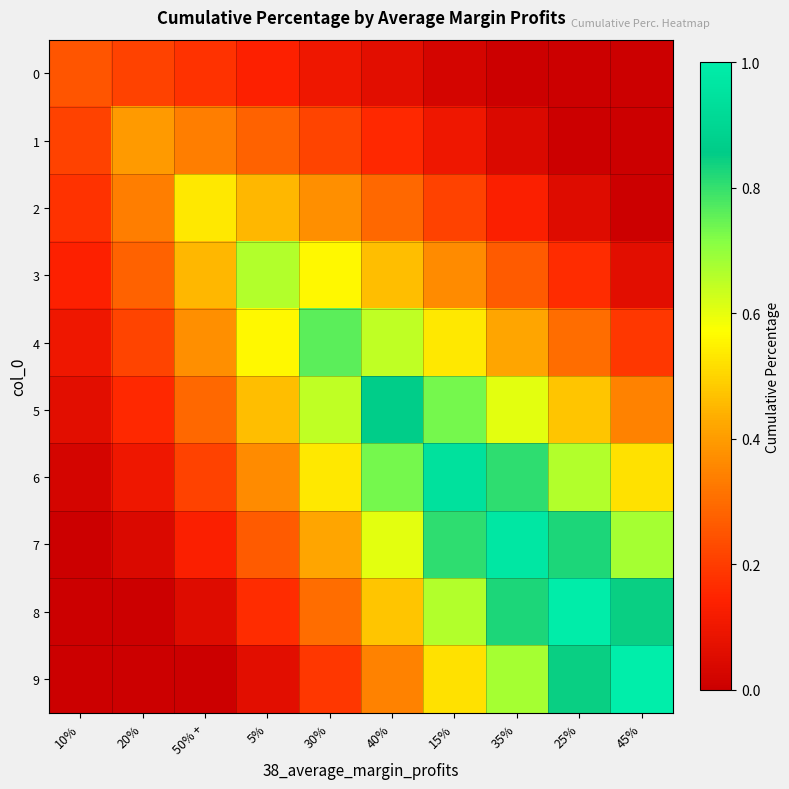

Between 20% and 5%, which series saw the biggest shift?

3